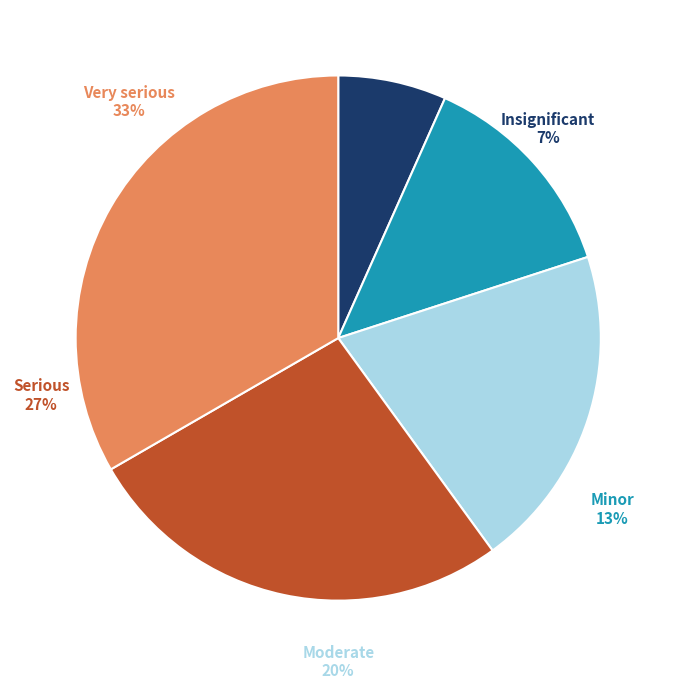

How many segments does this pie chart have?

5